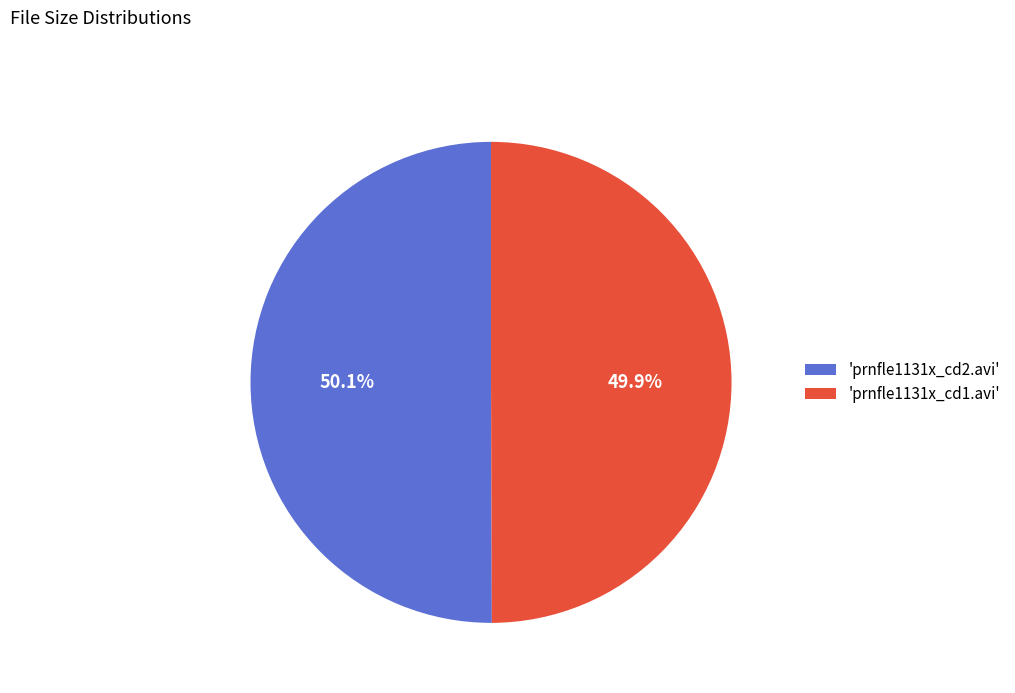

What is the ratio of the value at 'prnfle1131x_cd2.avi' to the value at 'prnfle1131x_cd1.avi'?

1.0